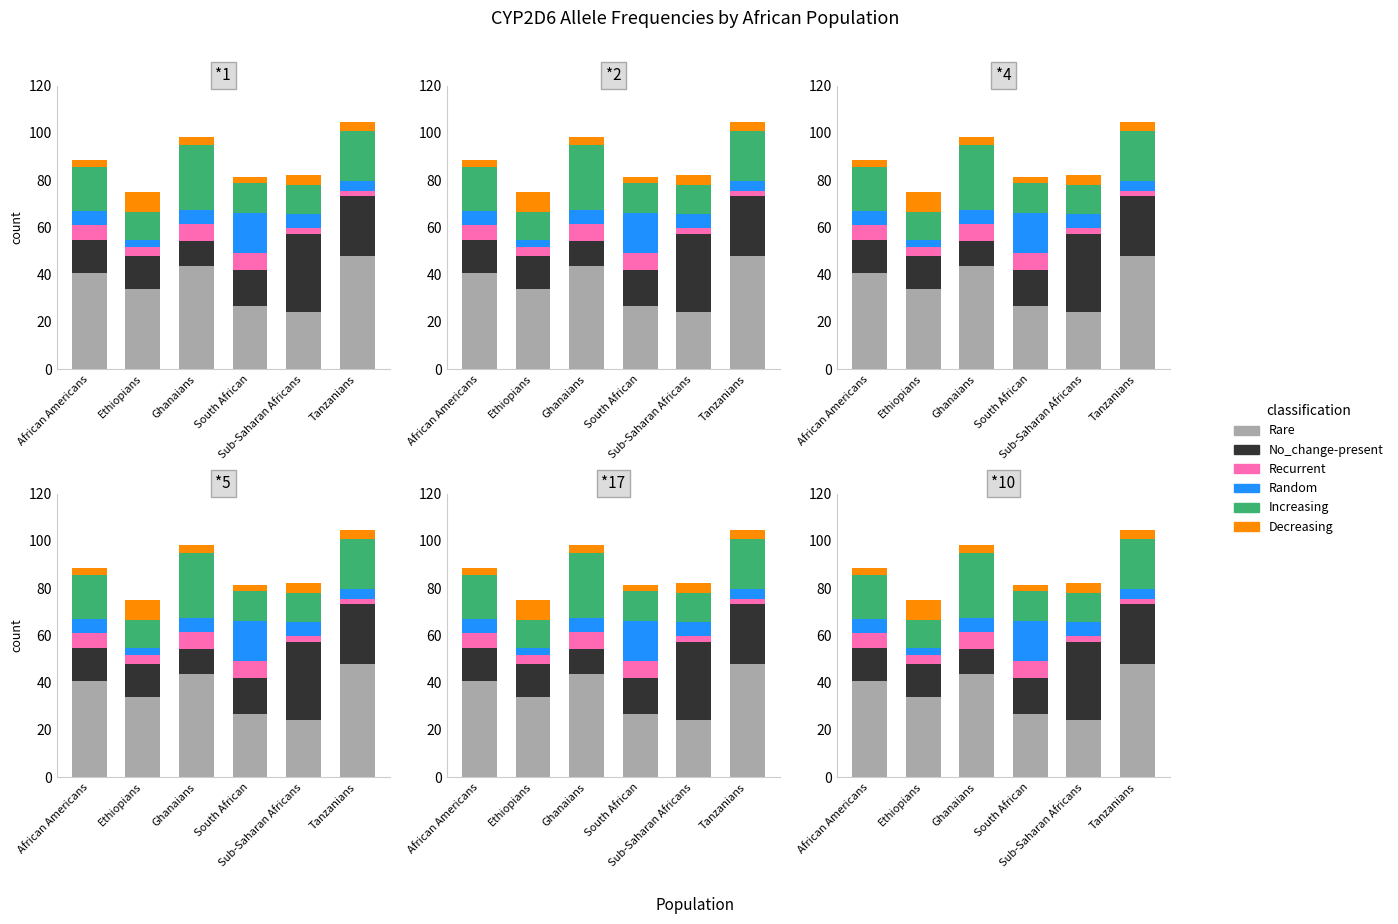

Which category has the highest value in the No_change-present series?

Sub-Saharan Africans